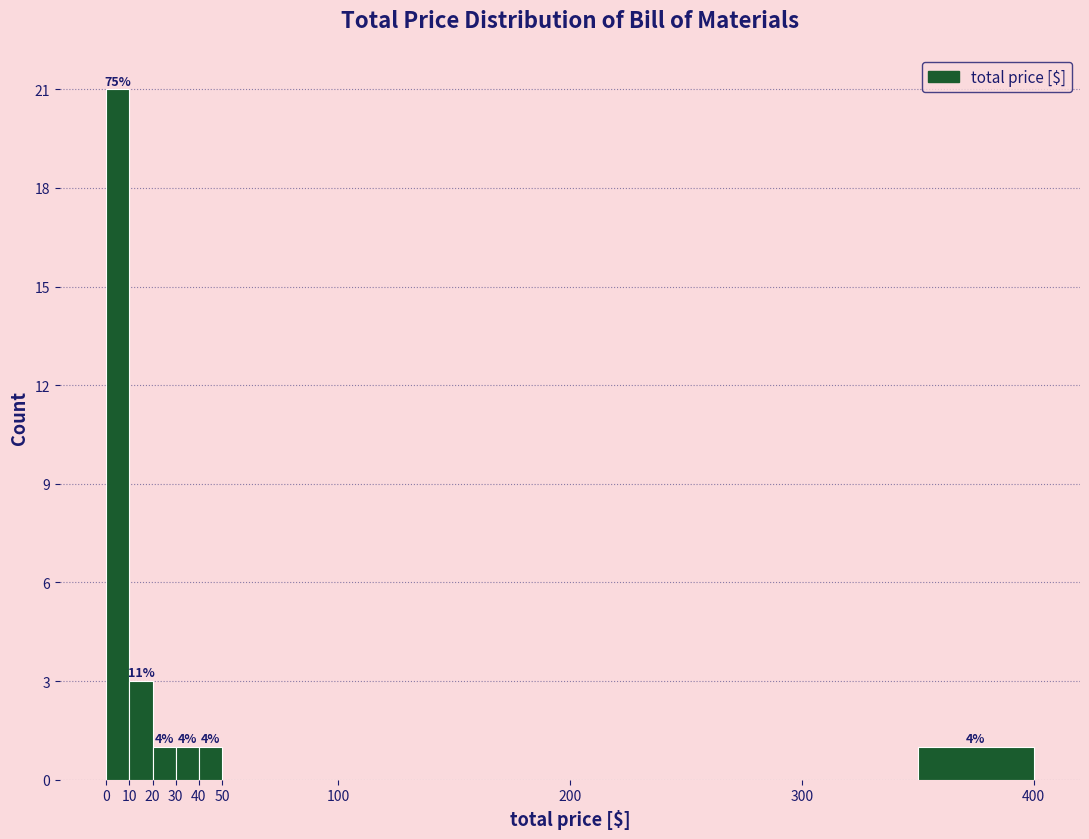

Which range on the x-axis has the tallest bar?

0 to 10